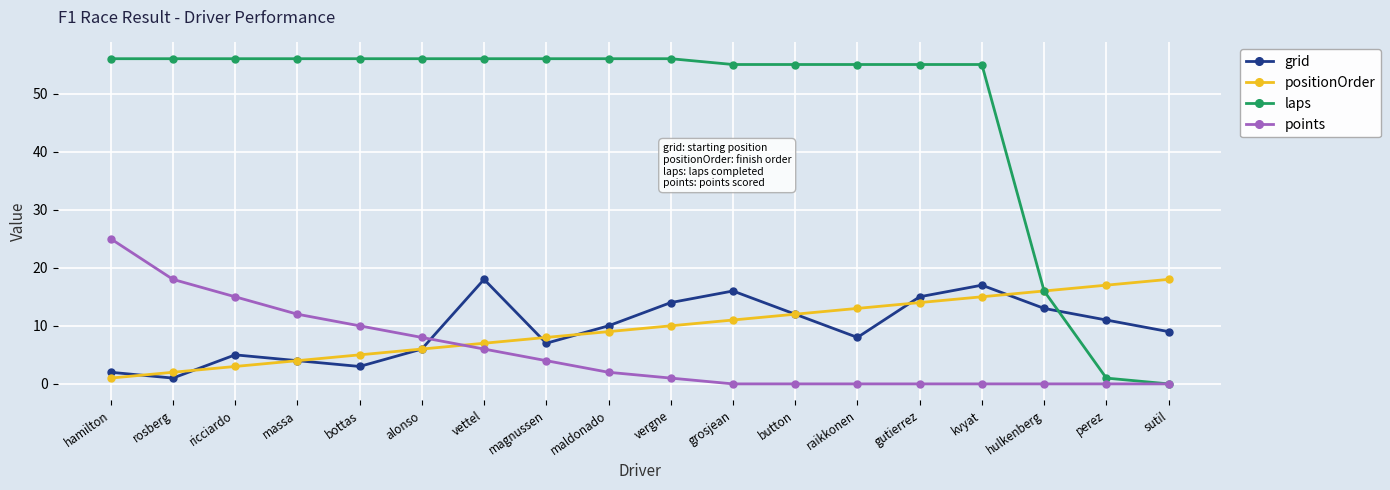

What is the average value of the laps series?

47